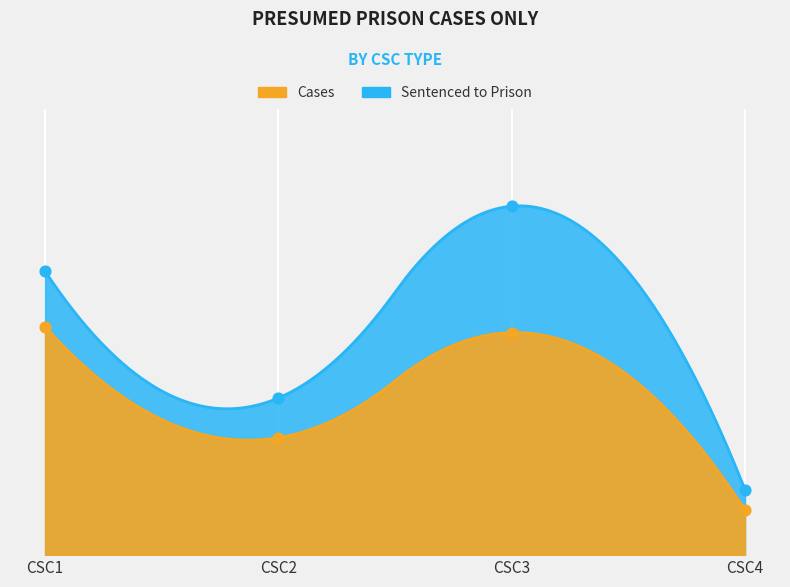

Which series reaches the minimum Y coordinate?

SENTENCED TO PRISON (Total)